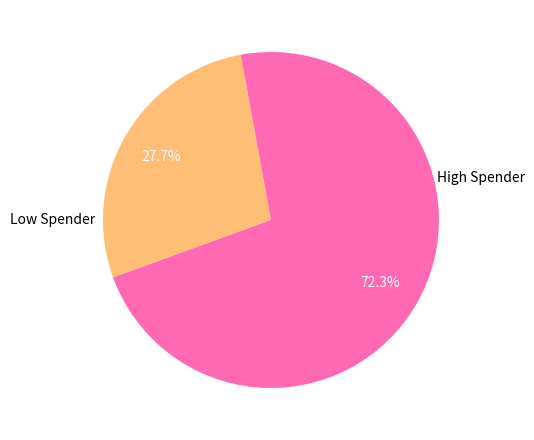

Is the sum of Low Spender and High Spender greater than half?

Yes